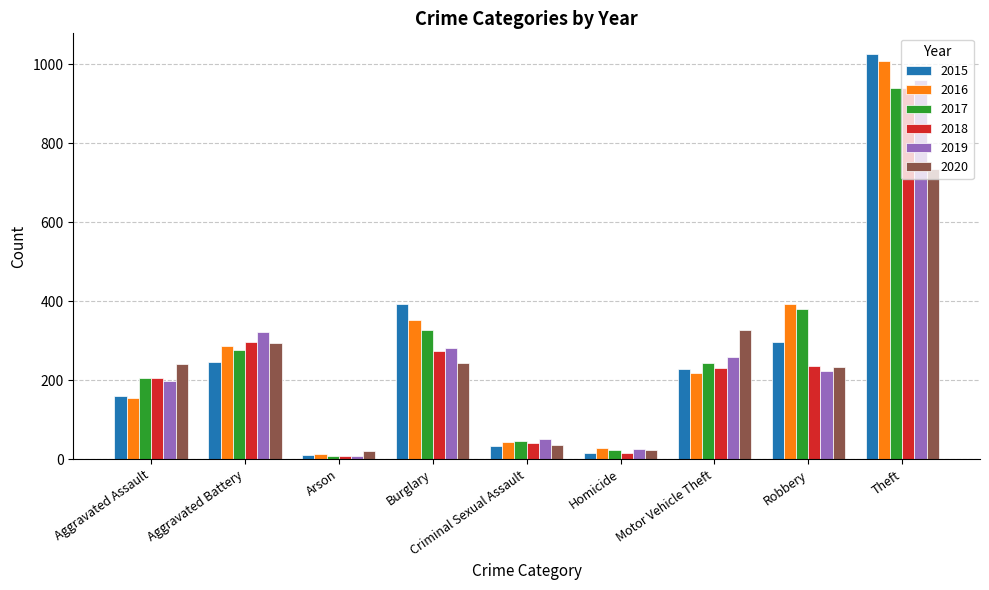

True or false: 2017 has a value of 277 at Aggravated Battery.

True